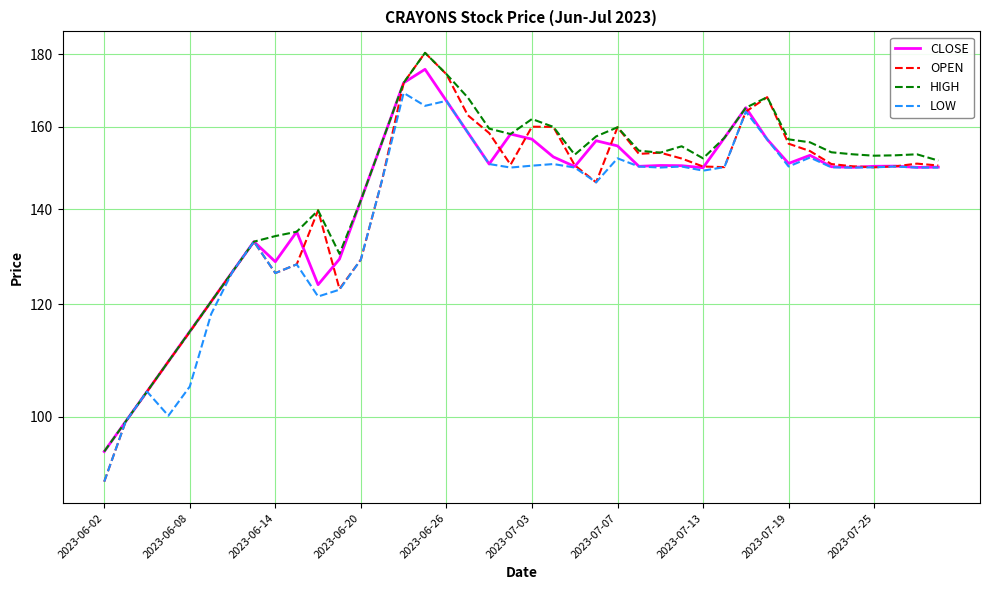

Which series has the largest total across all categories?

HIGH